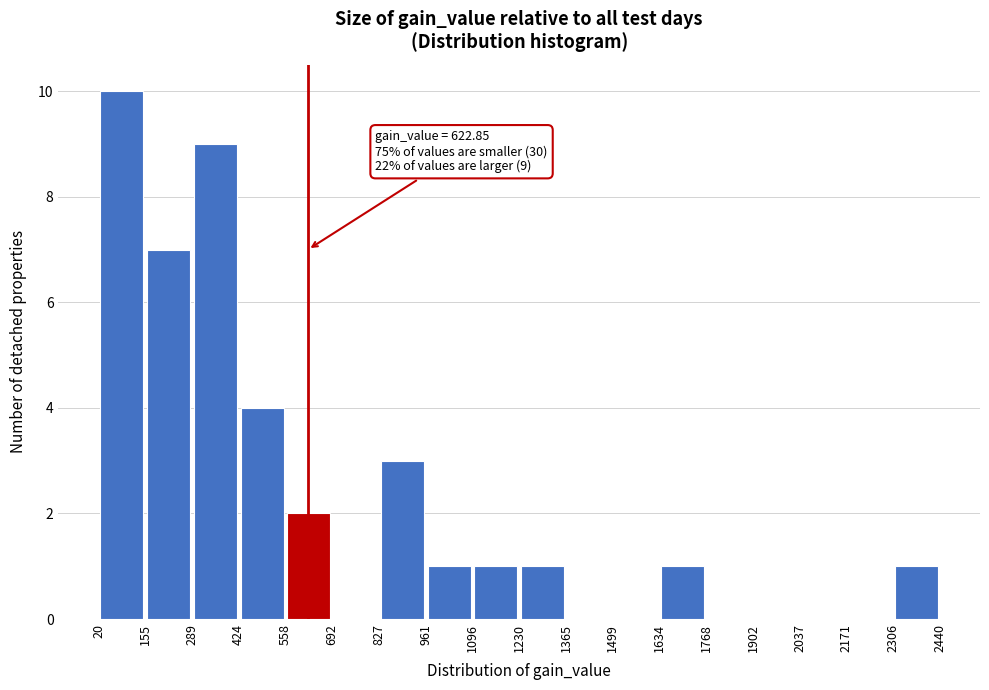

Over which range of the x-axis is the bar tallest?

20 to 155